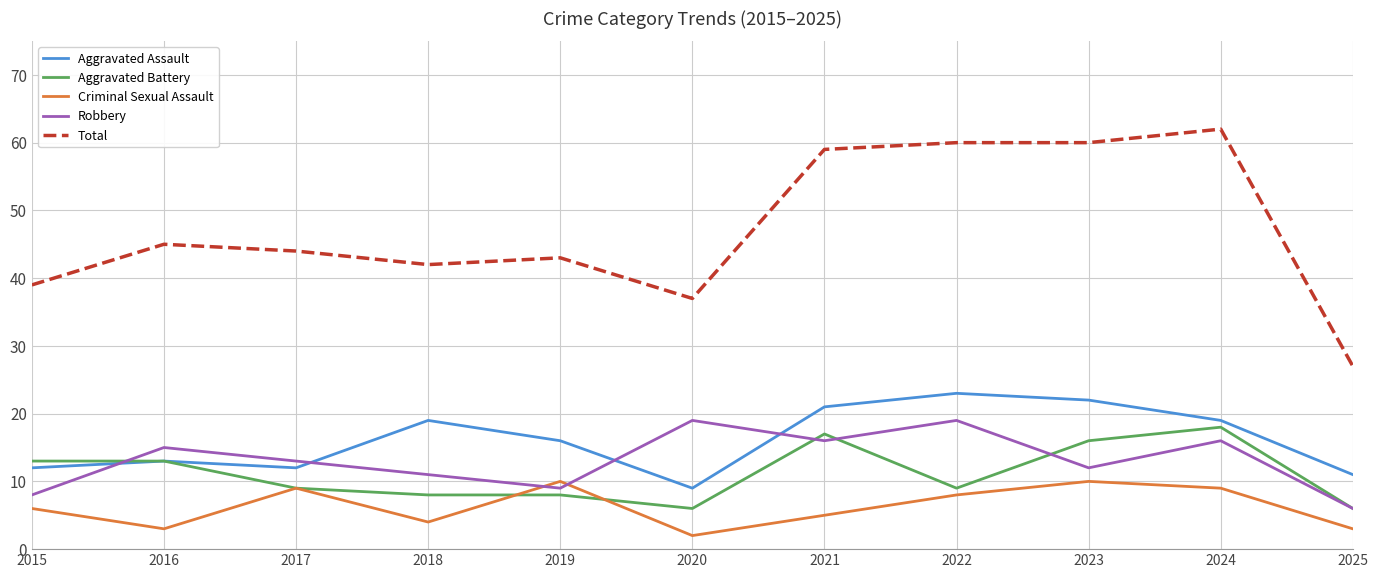

Which series has the largest range (max minus min)?

Total